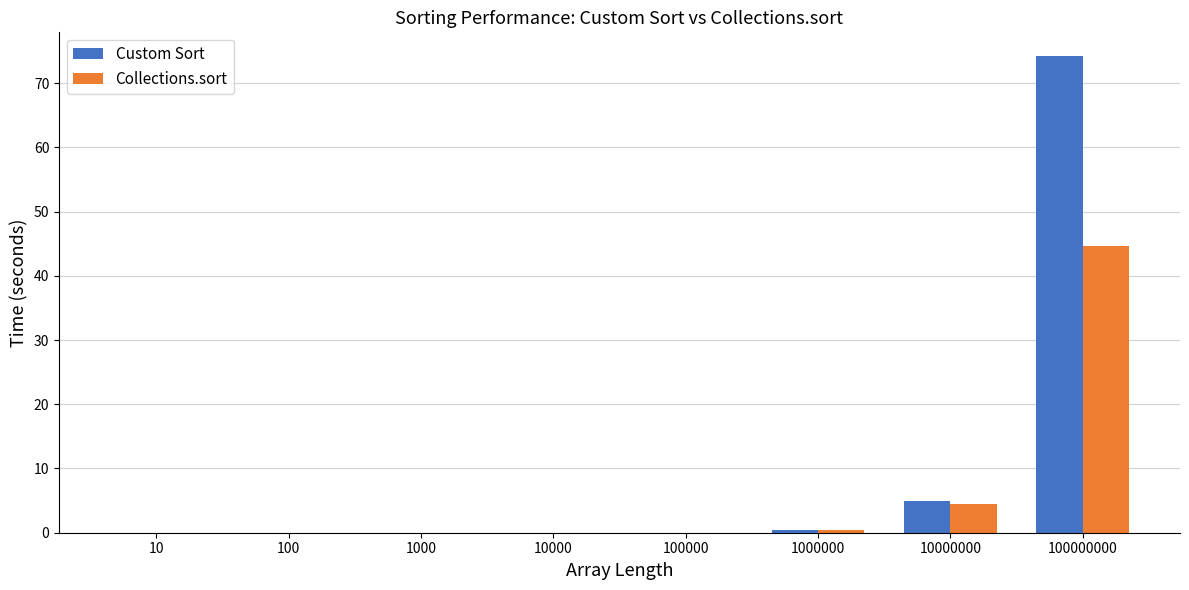

The value of Custom Sort at 1000000 is 0.4. True or false?

True